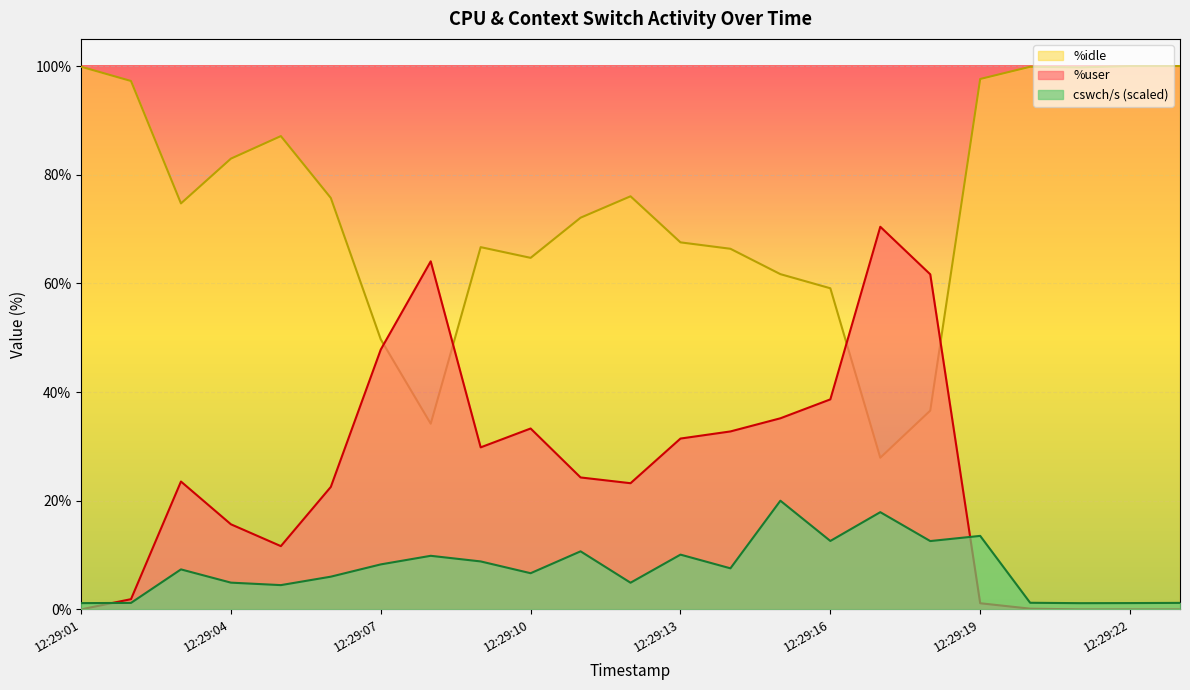

Between which two adjacent categories do cswch/s and %user first intersect?

12:29:01 and 12:29:02